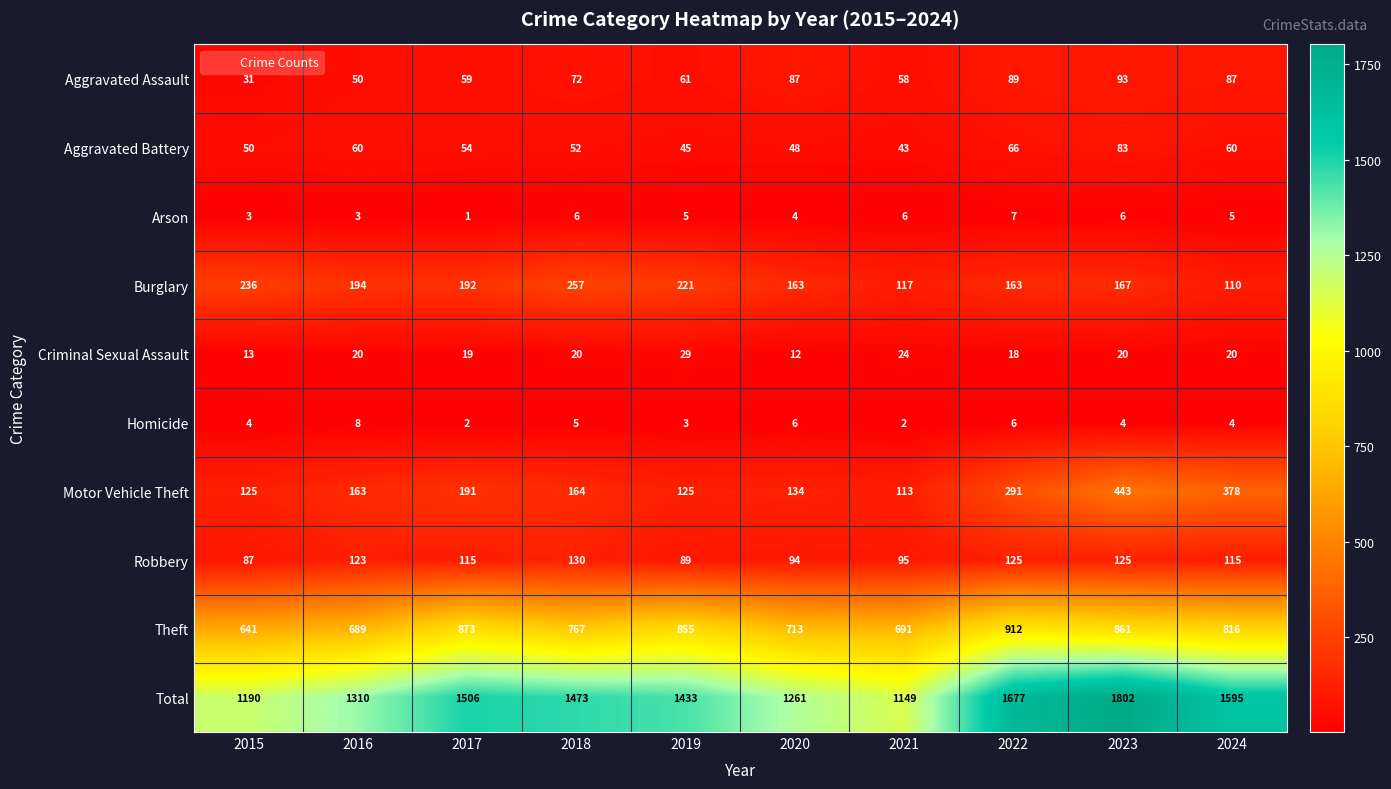

Rank the series by their maximum value, from highest to lowest.

Total, Theft, Motor Vehicle Theft, Burglary, Robbery, Aggravated Assault, Aggravated Battery, Criminal Sexual Assault, Homicide, Arson